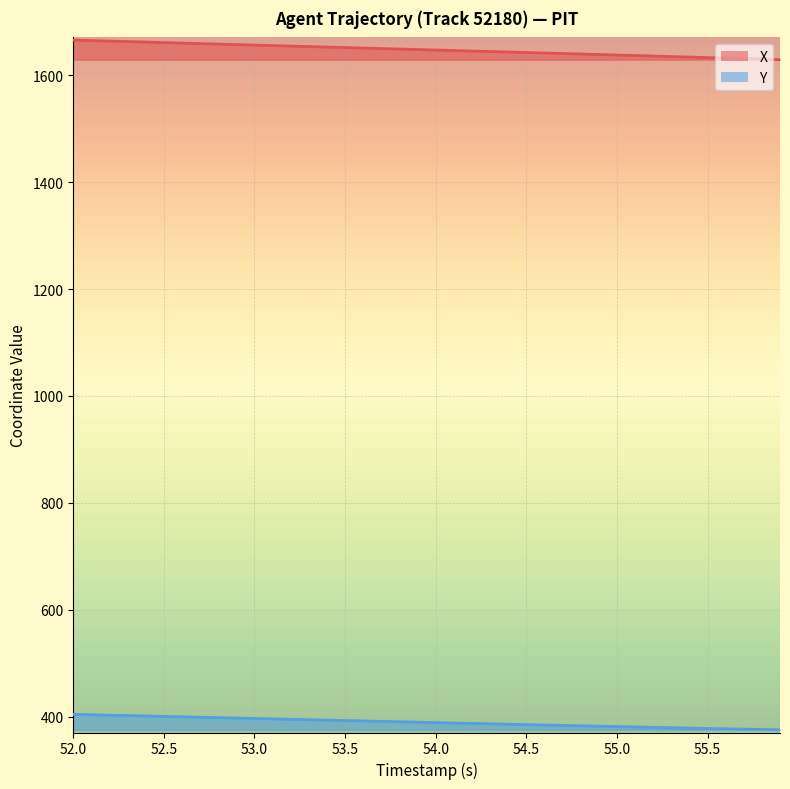

What is the value of the X point at the 32nd from the left?

1637.0